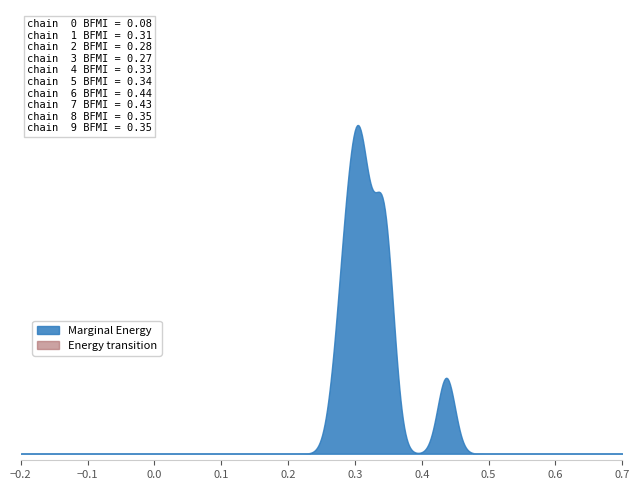

Between 2 and 5, which is larger?

5